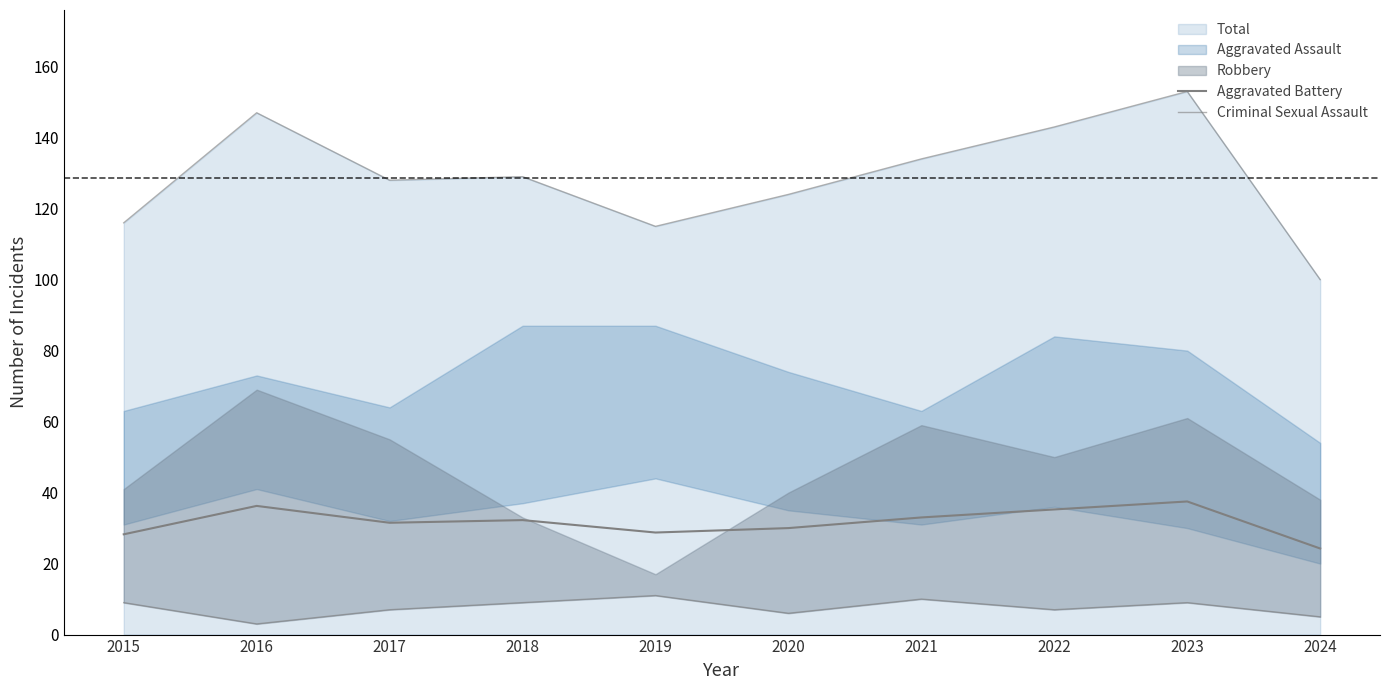

True or false: Aggravated Battery has a value of 37.5 at 2023.

True